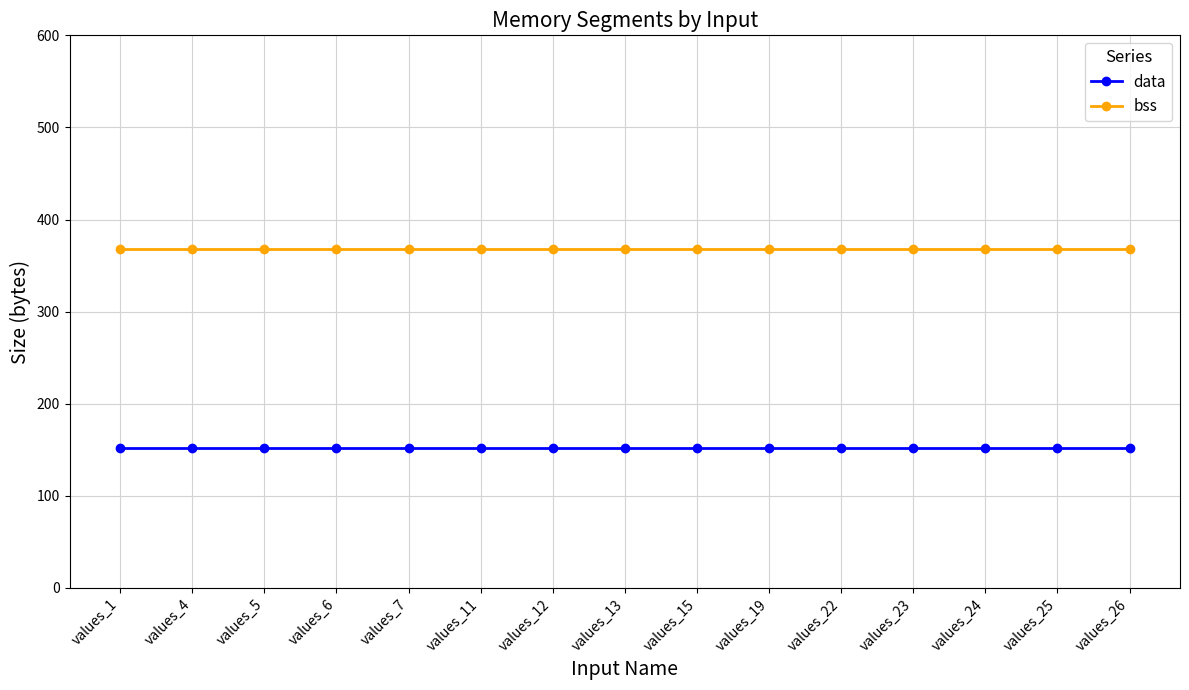

Reading right to left, transcribe all the data shown in this chart.

data: 152	152	152	152	152	152	152	152	152	152	152	152	152	152	152
bss: 368	368	368	368	368	368	368	368	368	368	368	368	368	368	368